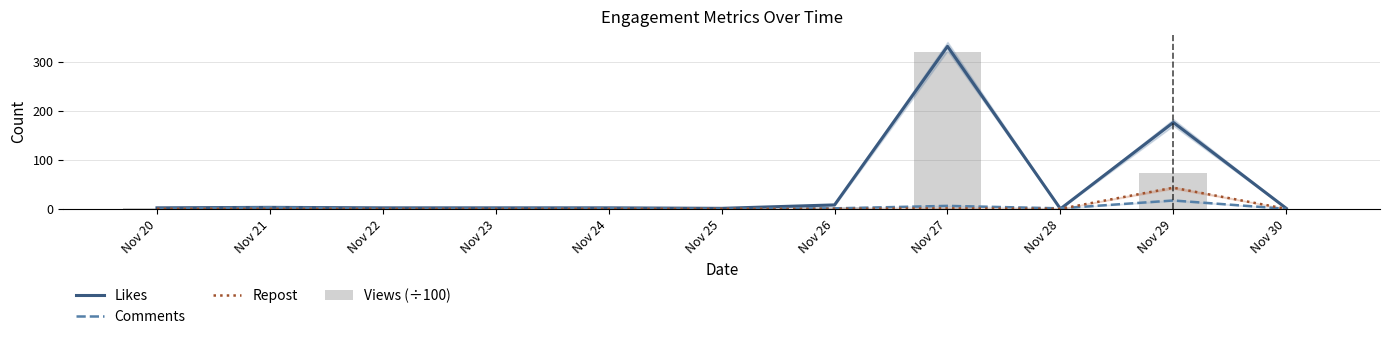

At which label is Likes closest to 165?

Nov 29